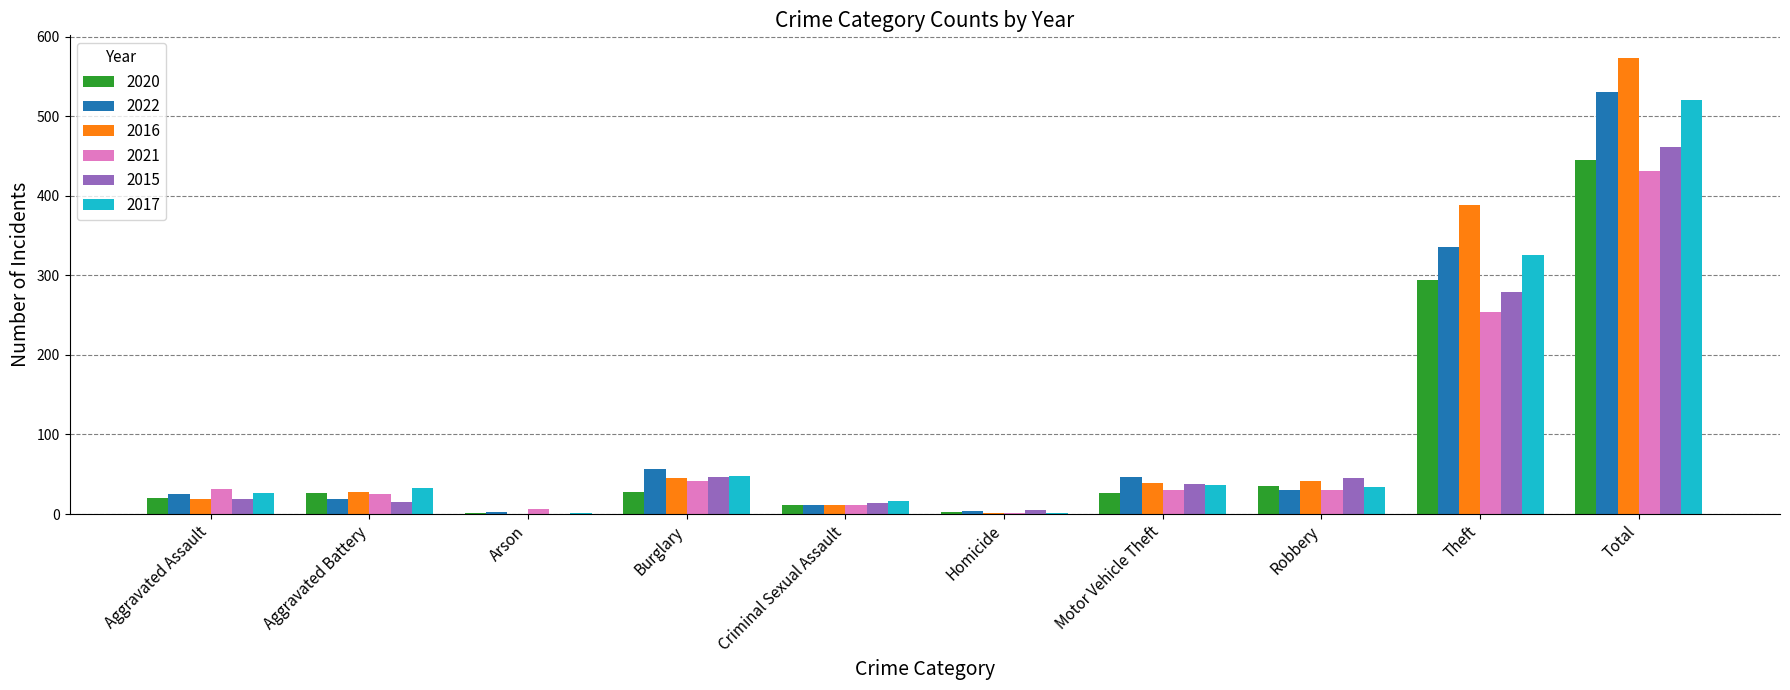

True or false: 2017 has a value of 26 at Aggravated Assault.

True